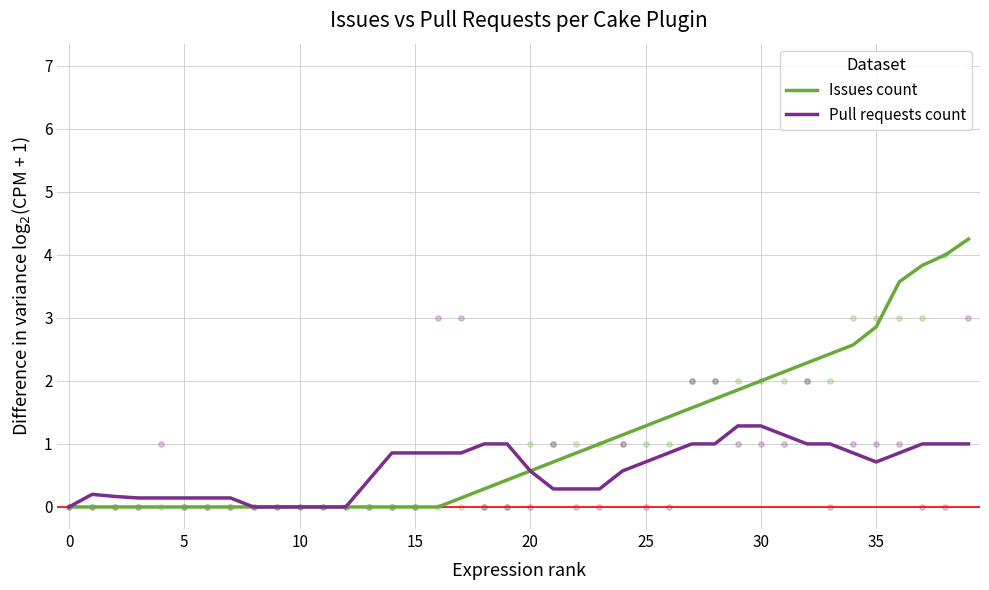

What is the maximum value for Pull requests count?

1.3